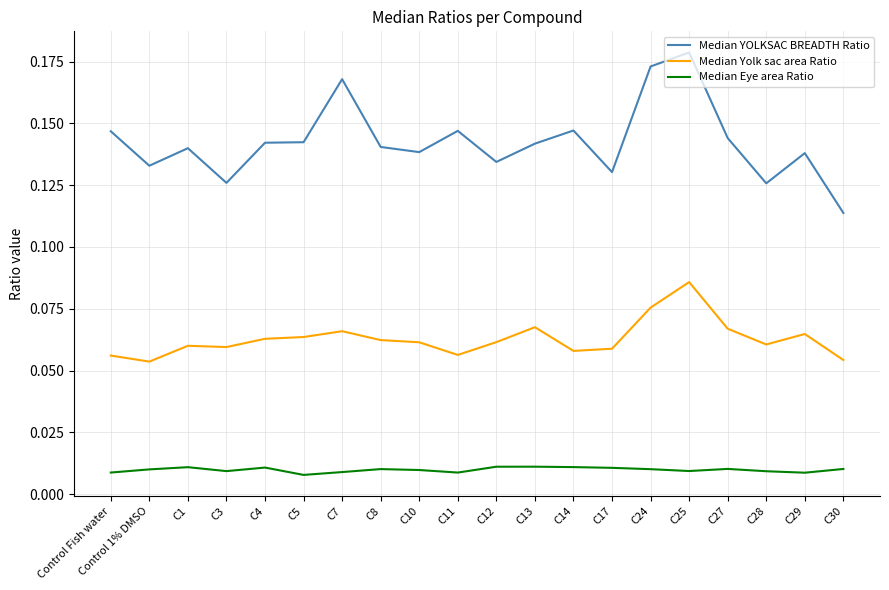

Rank the series by their average value, from lowest to highest.

Median Eye area Ratio, Median Yolk sac area Ratio, Median YOLKSAC BREADTH Ratio